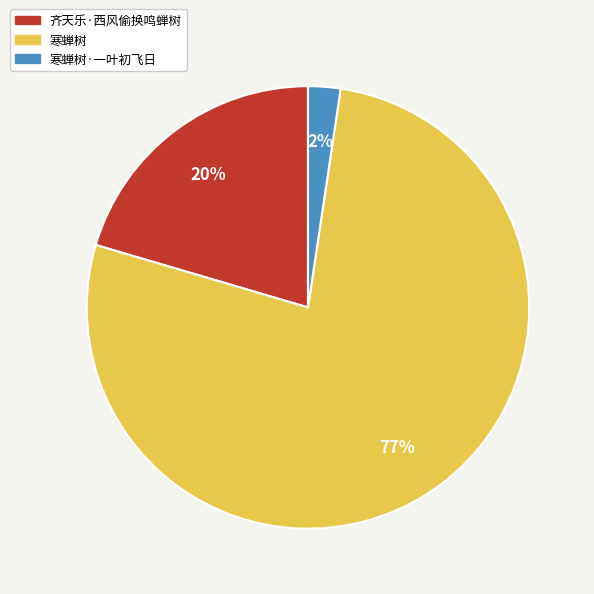

To the nearest percent, what is the average slice percentage?

33%